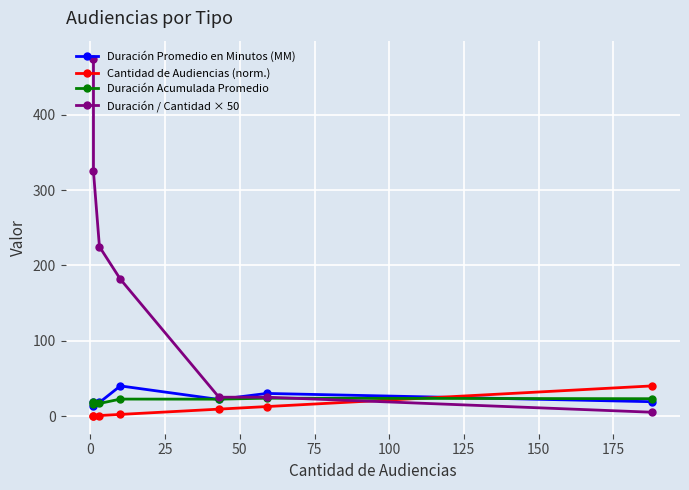

Read the Duración Acumulada Promedio value at 50.

22.5